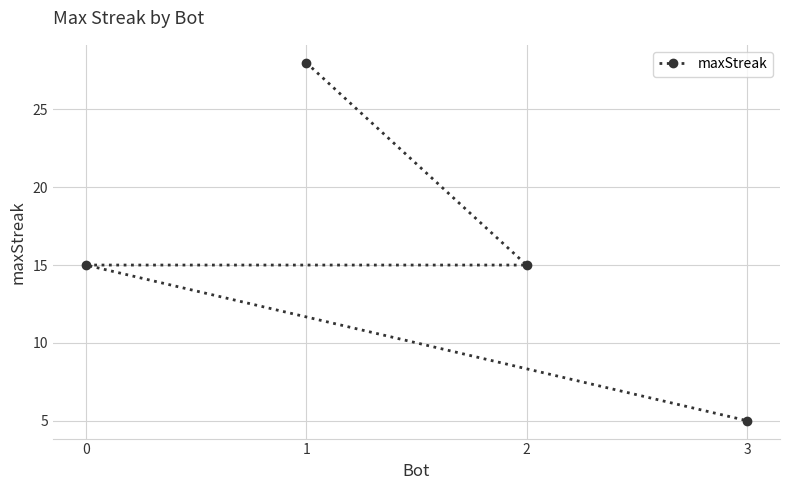

Between 0 and 1, which is larger?

1